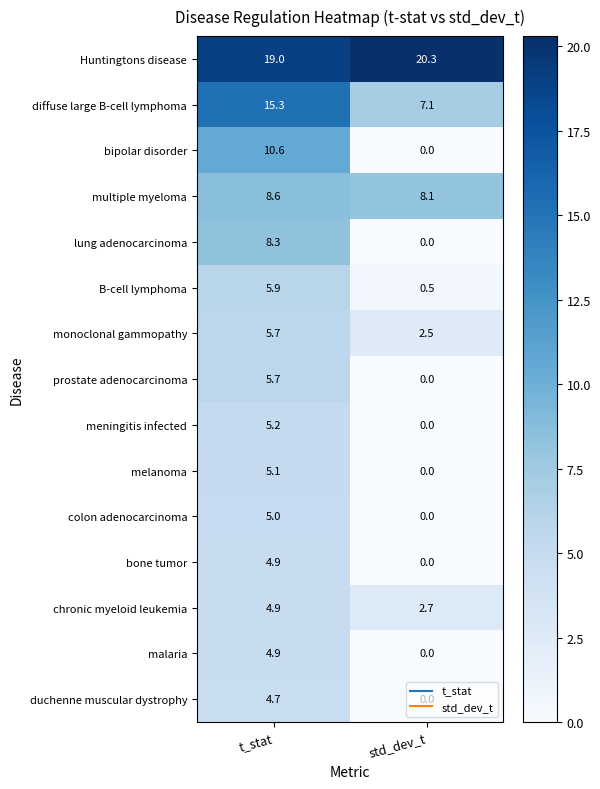

The B-cell lymphoma series shows 3.7 at t_stat. True or false?

False